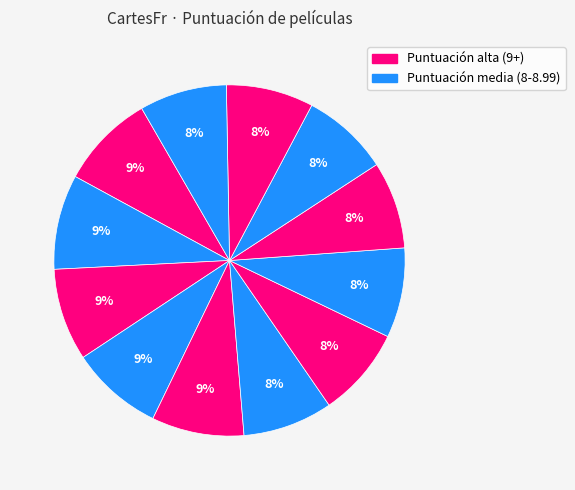

How many slices are in this pie chart?

12